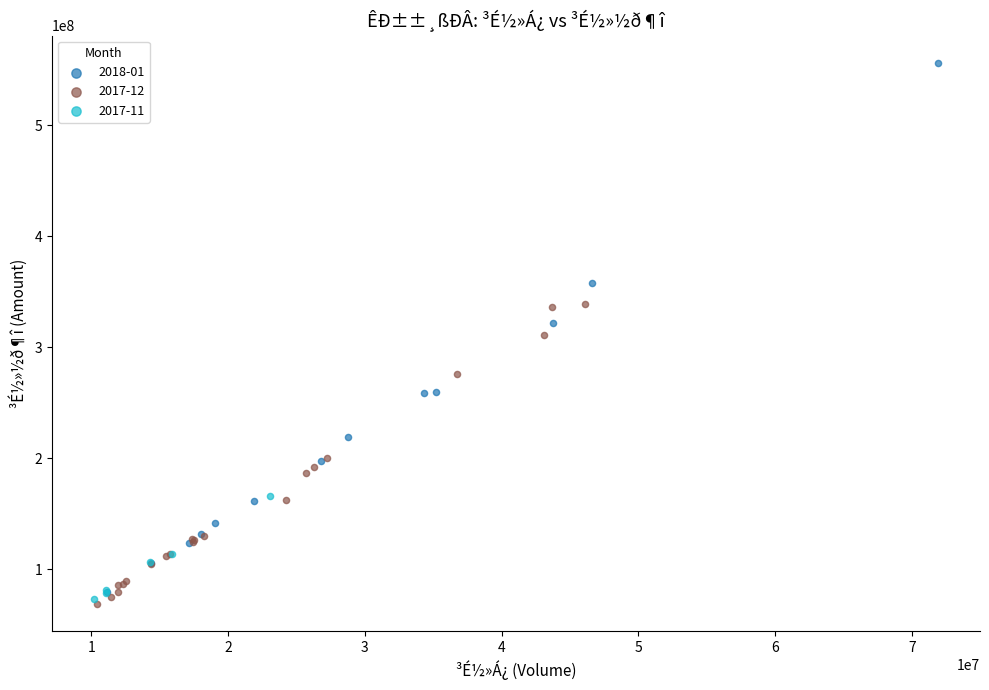

What are all the series names shown in the legend?

2018-01, 2017-12, 2017-11